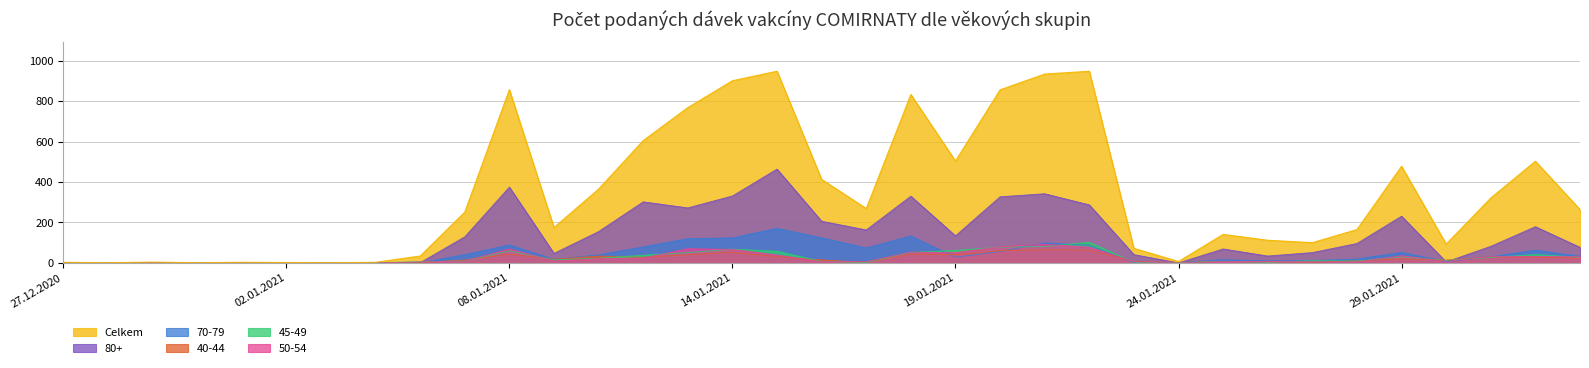

What is the total value across all series at 20.01.2021?

1457